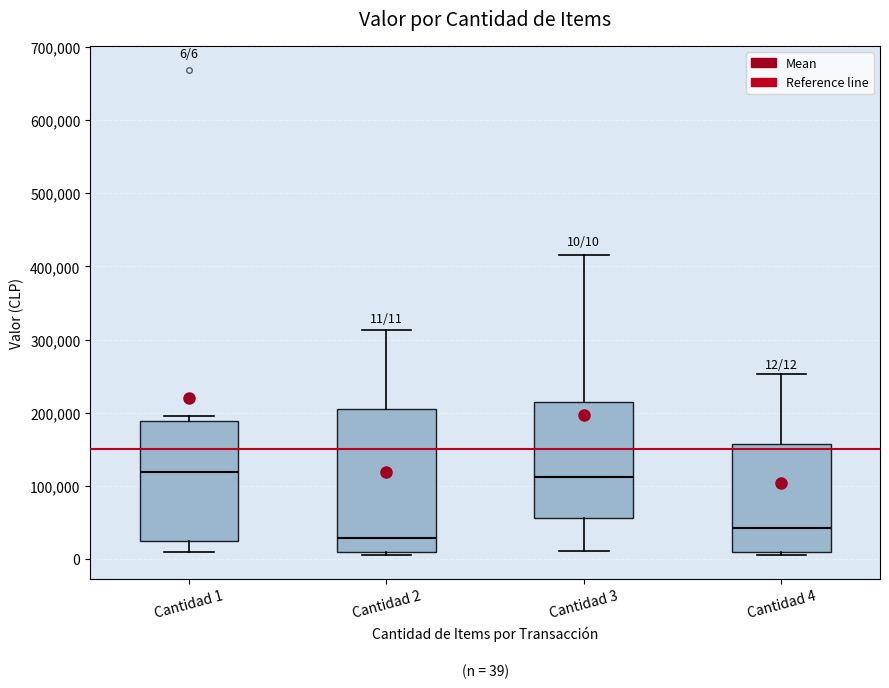

Comparing the boxes themselves (not the whiskers), which one is the tallest?

Cantidad 2